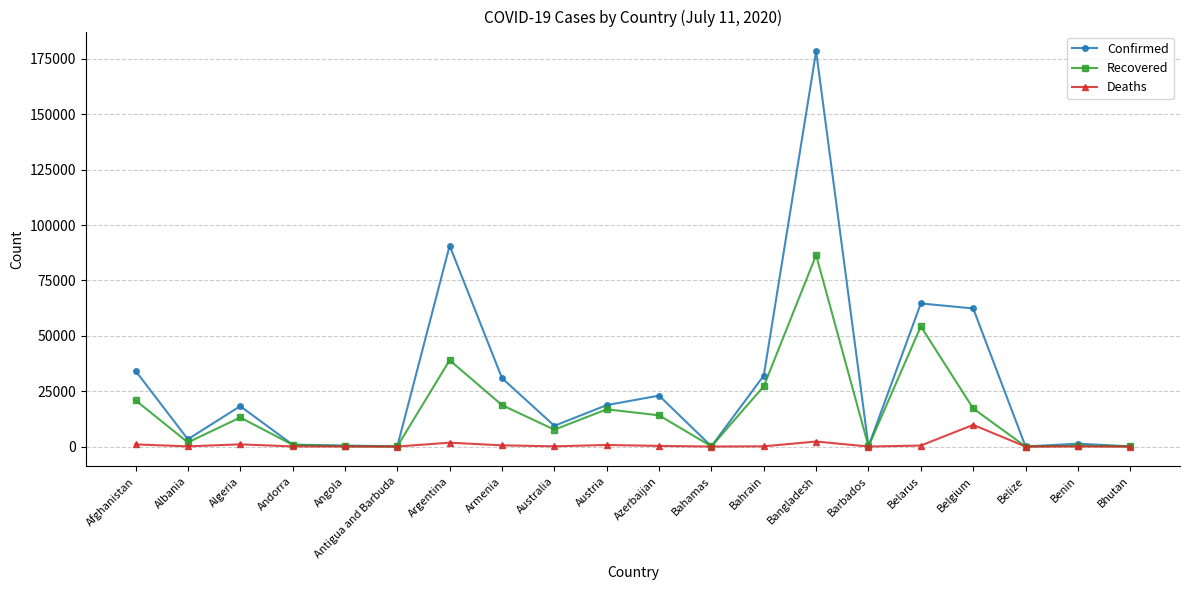

Where is the first local maximum for Recovered?

Algeria